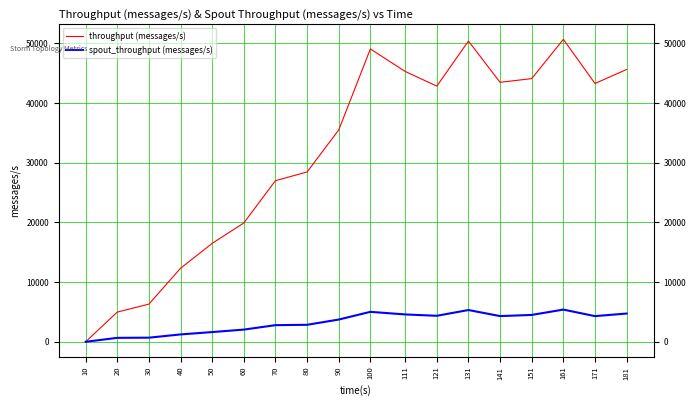

What is the average value of the throughput (messages/s) series?

31424